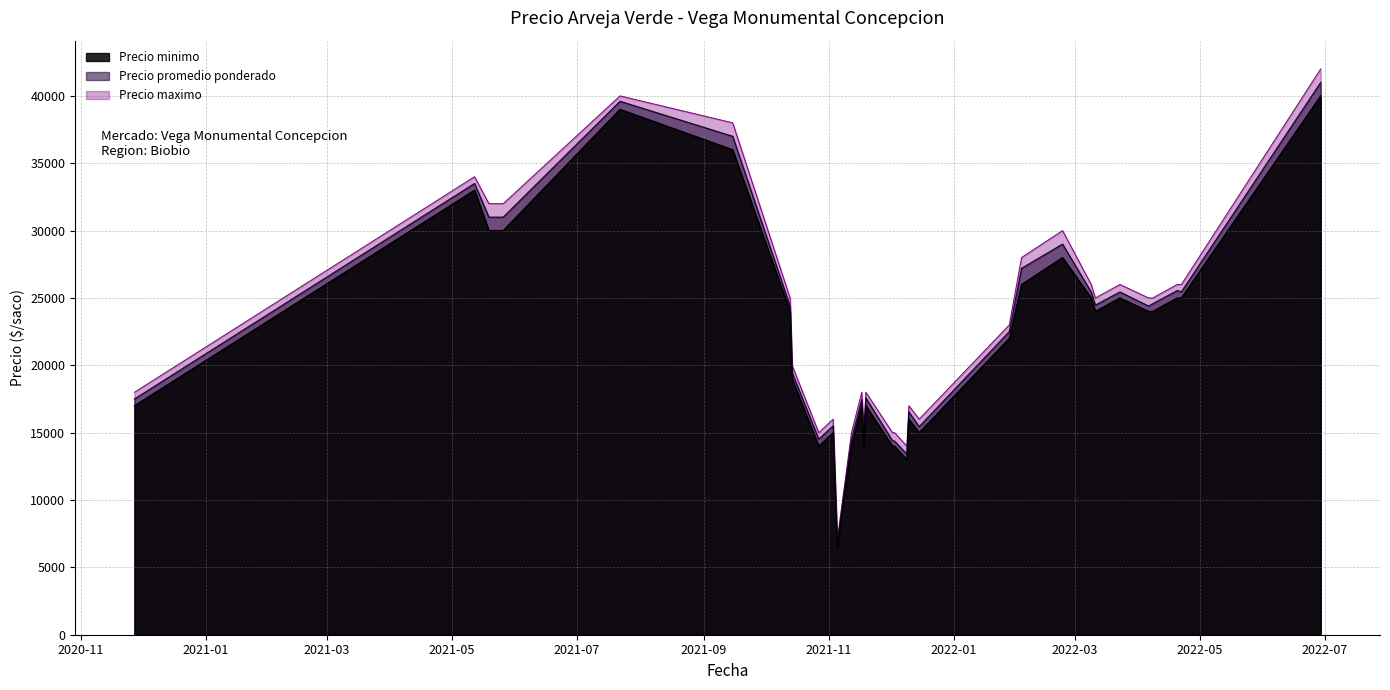

Read the Precio promedio ponderado value at 2021-10-27, to the nearest 50.

14500